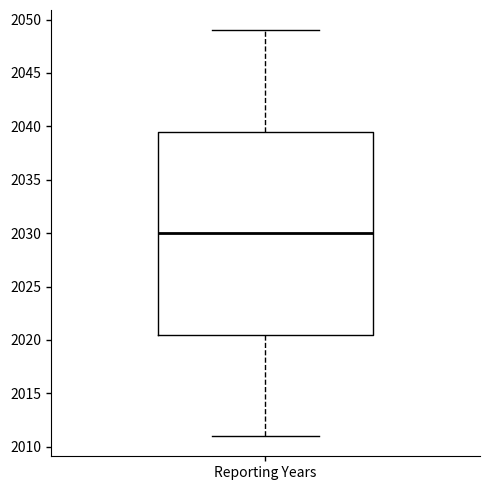

Transcribe this box plot: give where the median line is, the range the box spans, and where the two whiskers end, as read against the y-axis. The values are not printed on the chart, so give them approximately, as read against the axis.

median 2030.0, box 2020.5 to 2039.5, whiskers 2011.0 to 2049.0